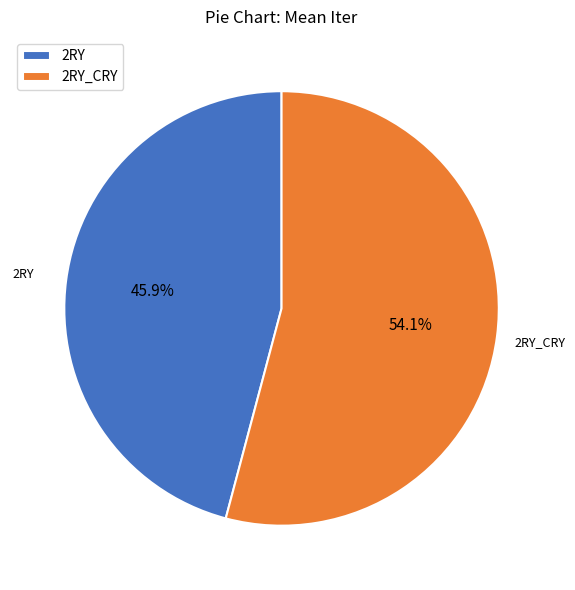

To the nearest percent, what is the difference between the 2RY_CRY and 2RY slice percentages?

8%